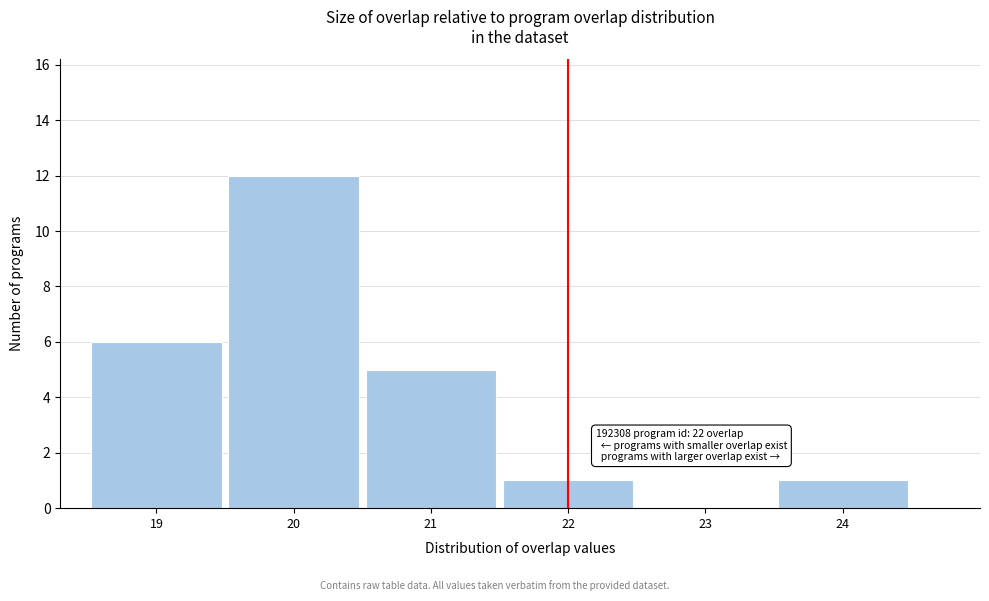

Over which range of the x-axis is the bar tallest?

19.5 to 20.5